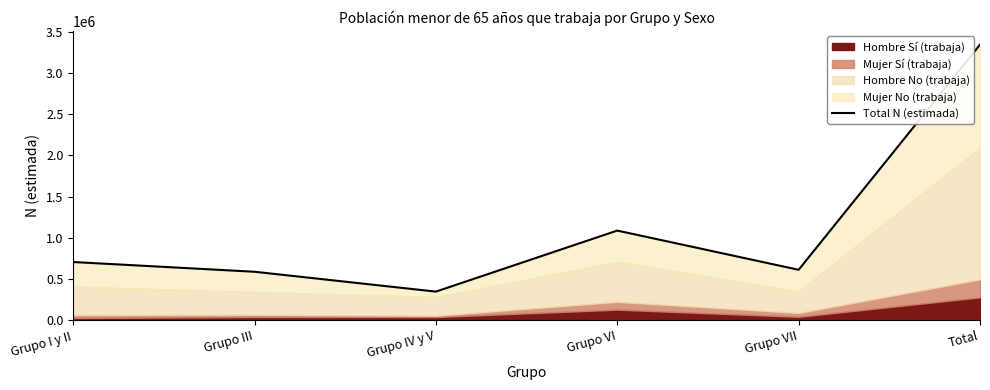

What is the label of the 5th point from the right?

Grupo III